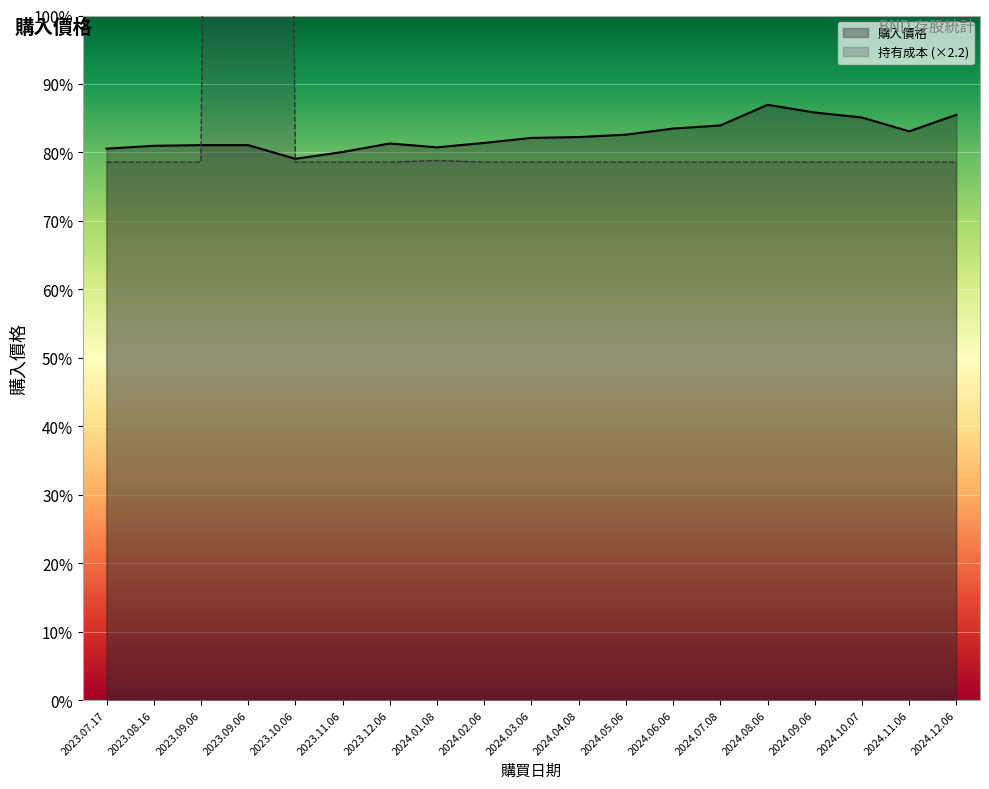

Rank the series by their average value, from highest to lowest.

持有成本, 購入價格